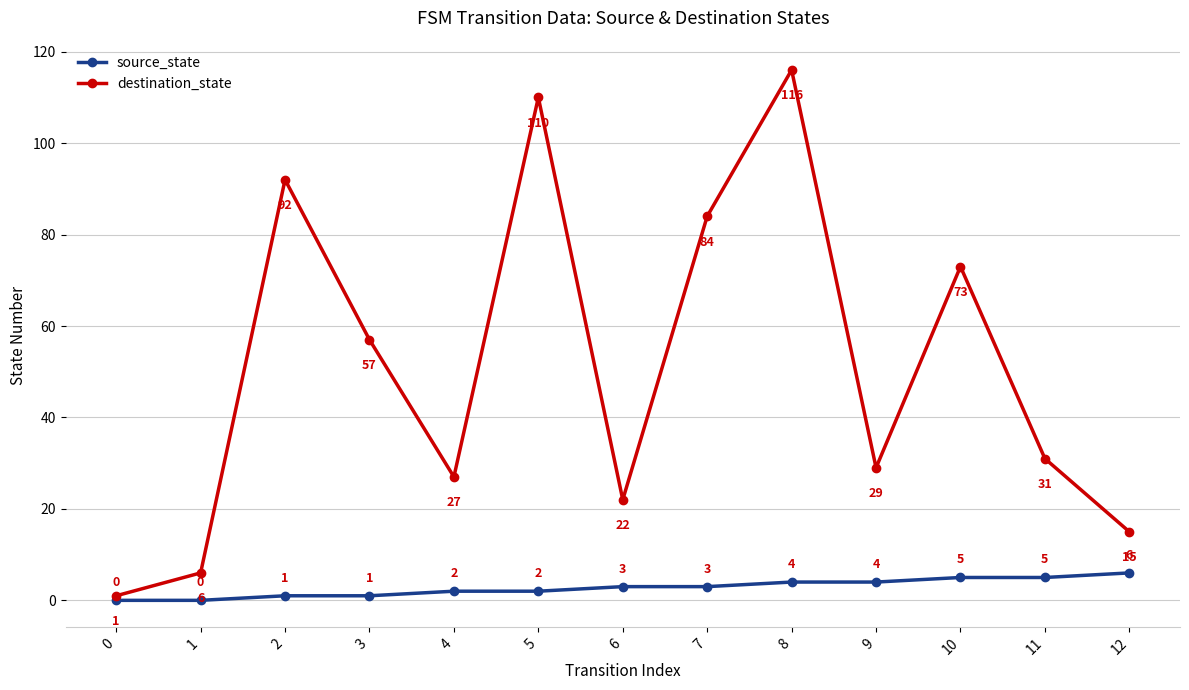

Where is the first local maximum for destination_state?

2